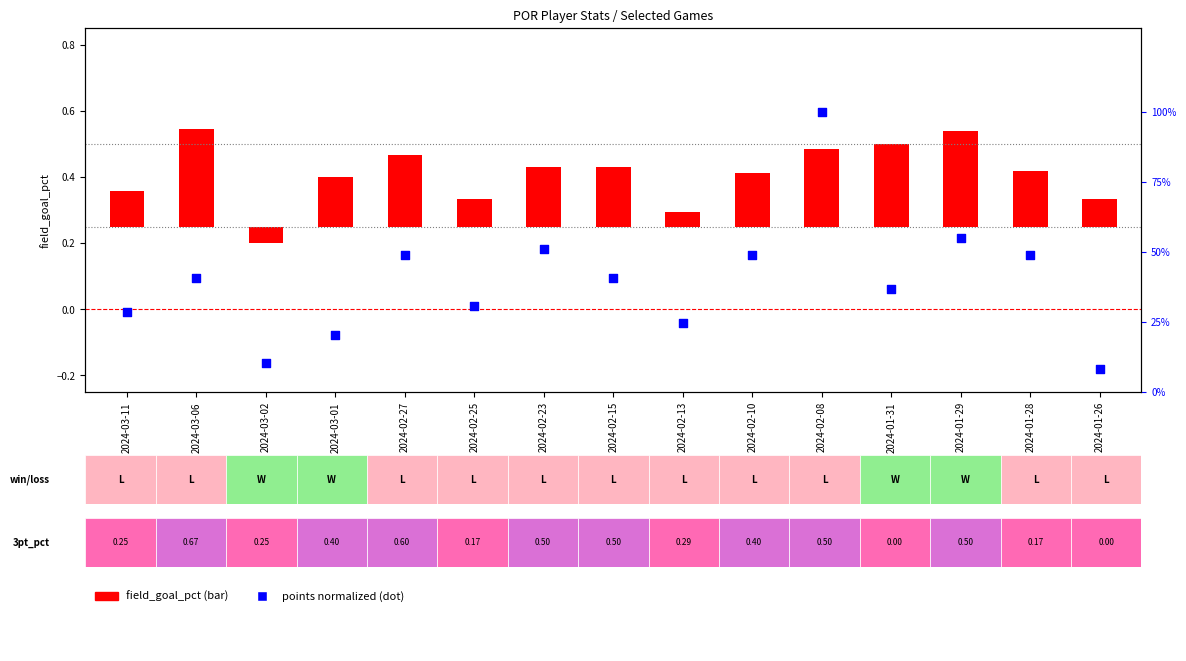

Which series has the largest Y range (max minus min)?

points (normalized)